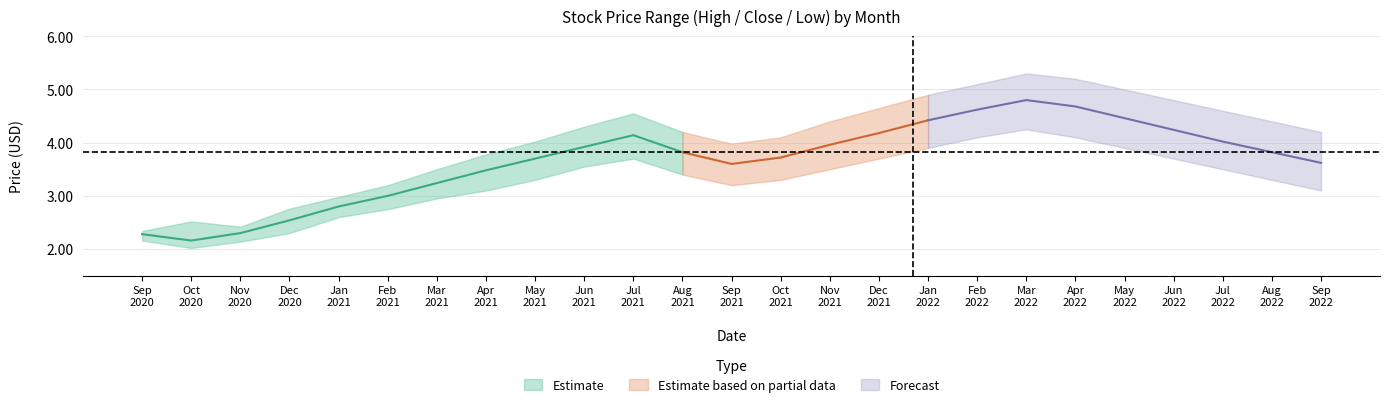

True or false: Low and High intersect in this chart.

False